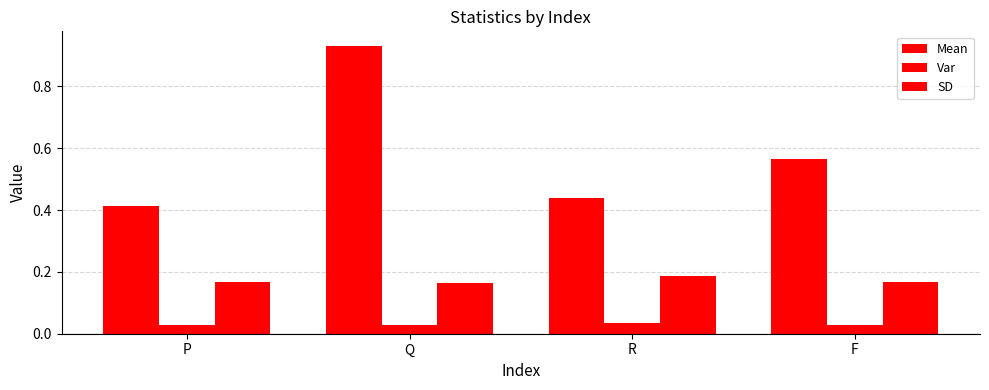

Rank the series by their maximum value, from highest to lowest.

Mean, SD, Var